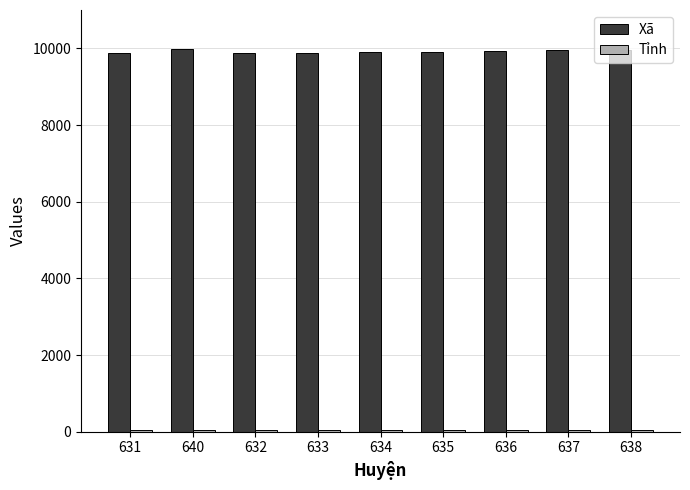

What is the approximate value of Xã at 637?

9953